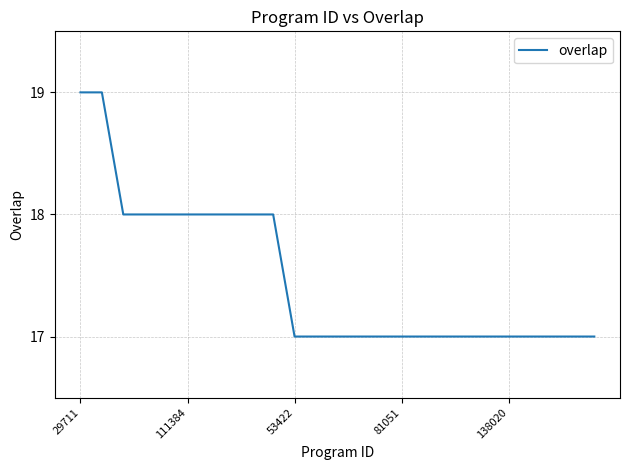

What is the sum of all values?

437